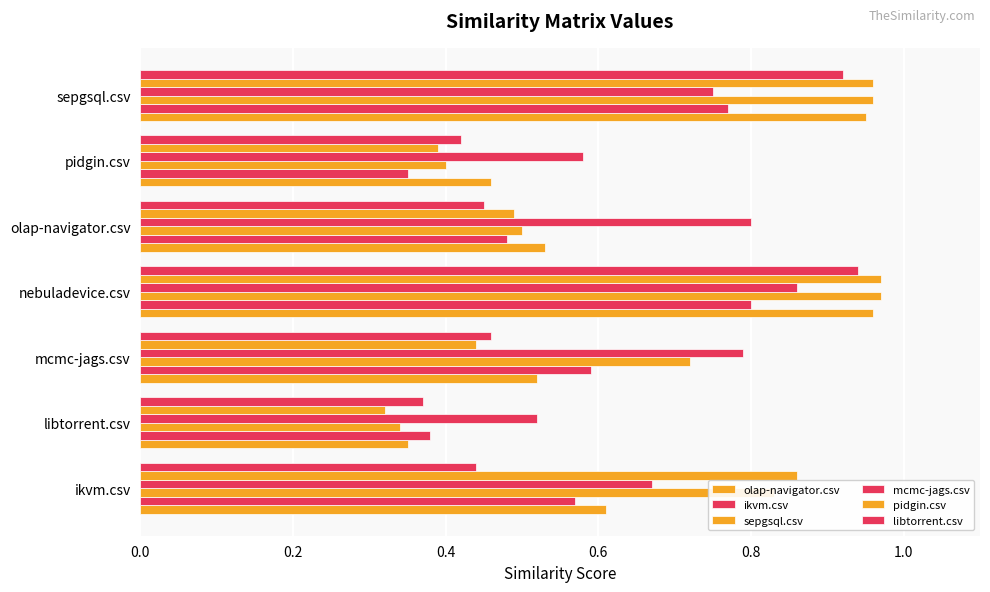

Count the number of data series in this chart.

6